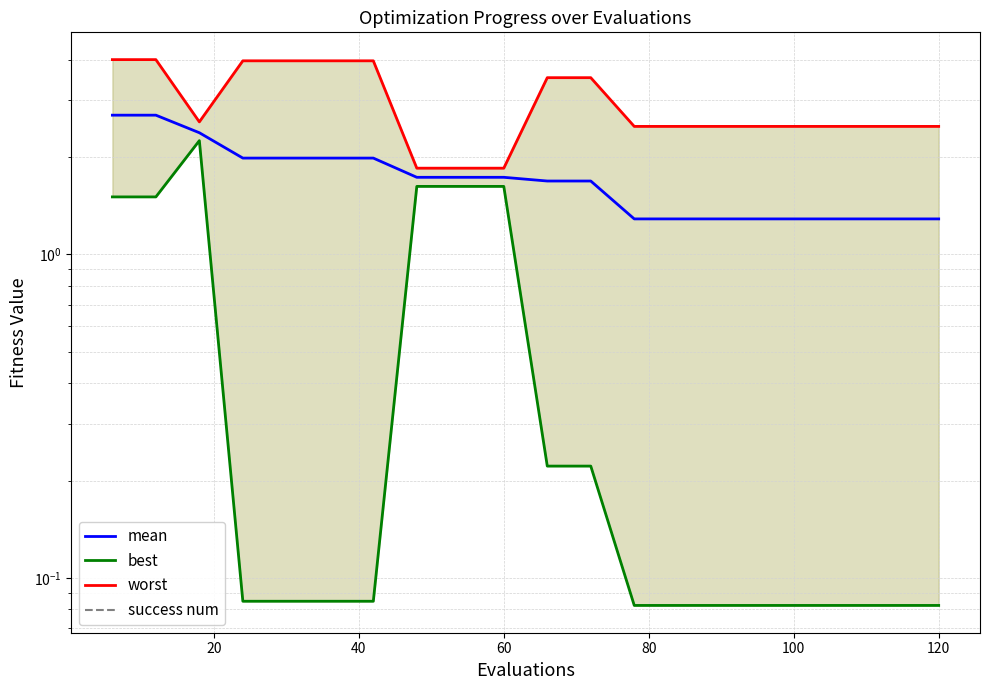

What is the difference between the maximum and second lowest values in the best series?

2.2